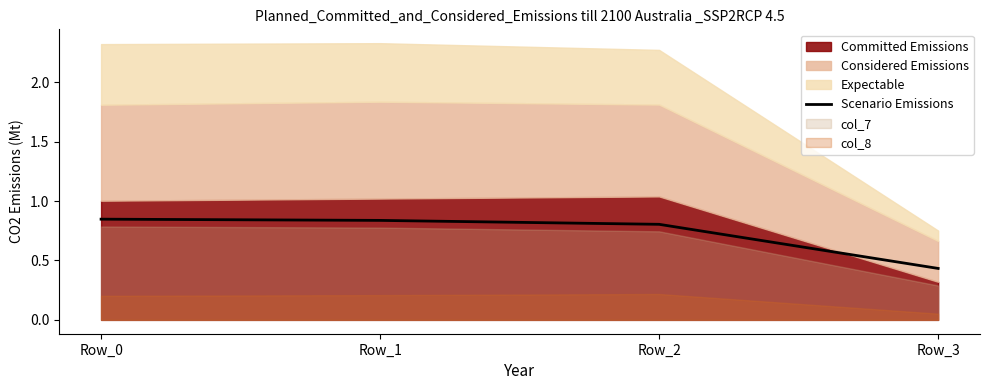

What is the approximate value at Row_0?

0.8